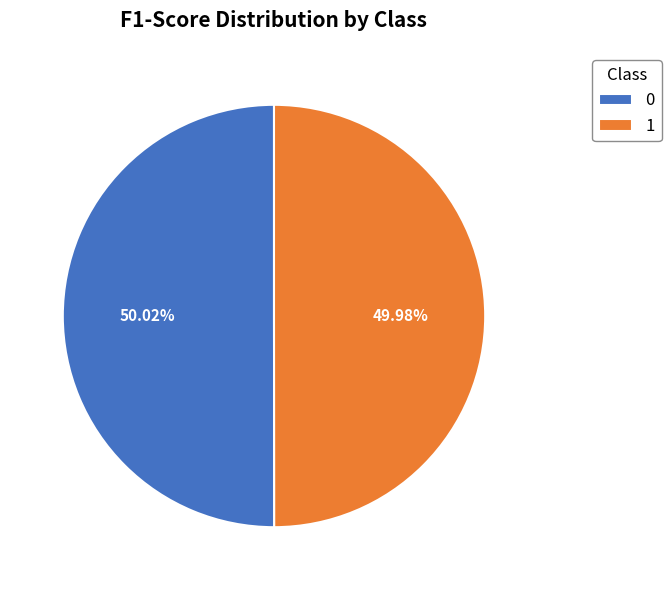

How many slices are in this pie chart?

2